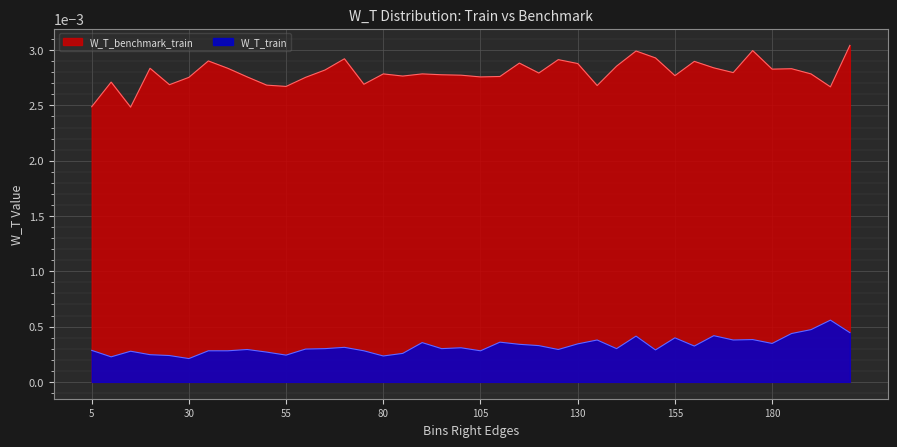

How many lines are shown in the chart?

2